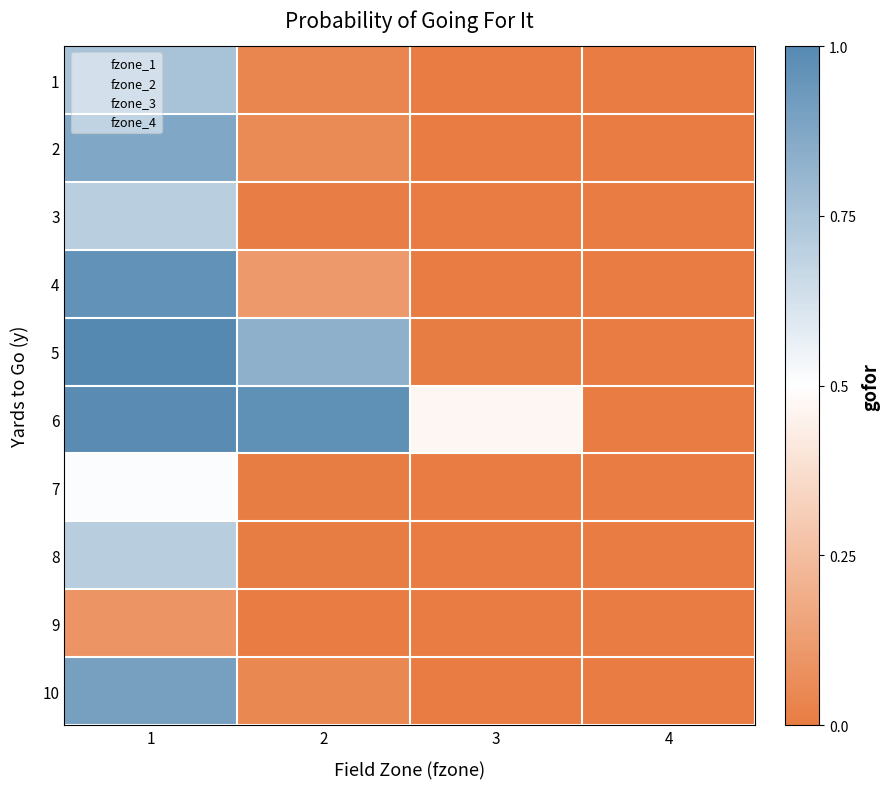

Reading left to right, what are all the values shown in this chart?

1: 1=0.8	2=0.0	3=0.0	4=0.0
2: 1=0.9	2=0.1	3=0.0	4=0.0
3: 1=0.7	2=0.0	3=0.0	4=0.0
4: 1=1.0	2=0.1	3=0.0	4=0.0
5: 1=1.0	2=0.8	3=0.0	4=0.0
6: 1=1.0	2=1.0	3=0.5	4=0.0
7: 1=0.5	2=0.0	3=0.0	4=0.0
8: 1=0.7	2=0.0	3=0.0	4=0.0
9: 1=0.1	2=0.0	3=0.0	4=0.0
10: 1=0.9	2=0.0	3=0.0	4=0.0